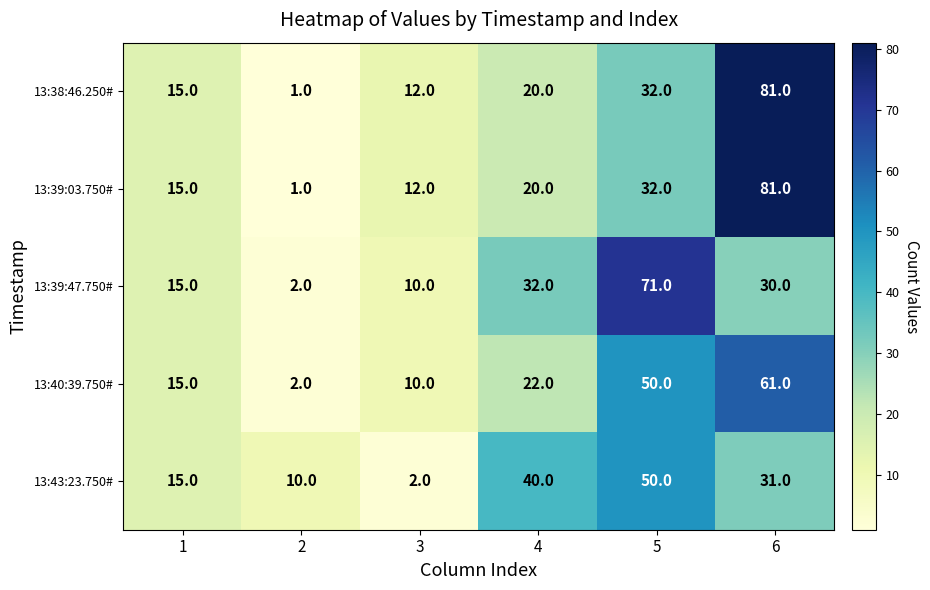

The value of 13:38:46.250# at 1 is 15. True or false?

True